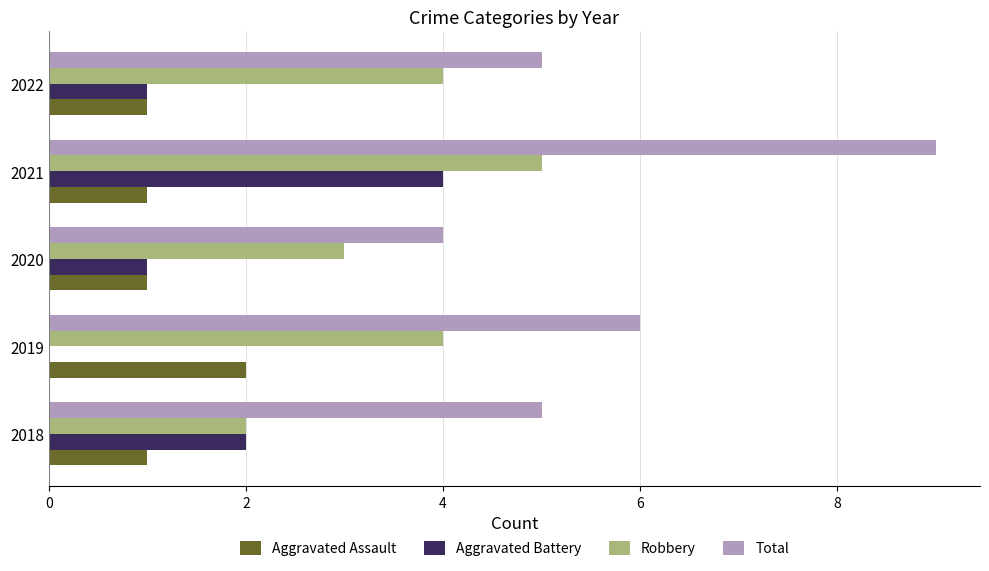

What is the maximum value for Robbery?

5